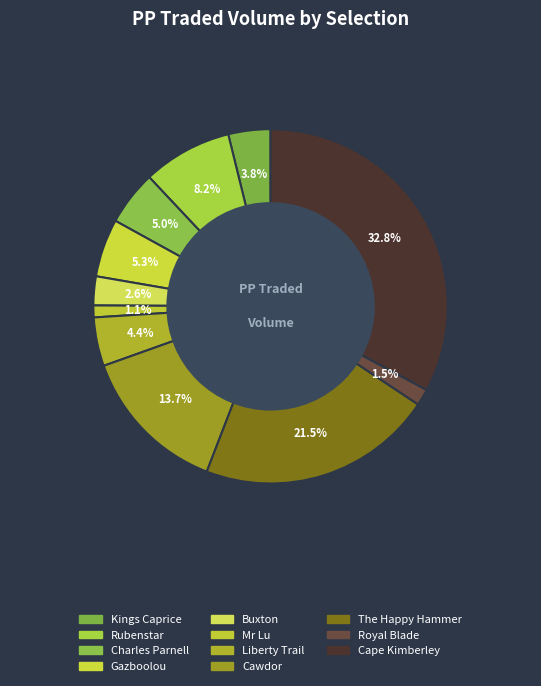

How many slices are in this pie chart?

11